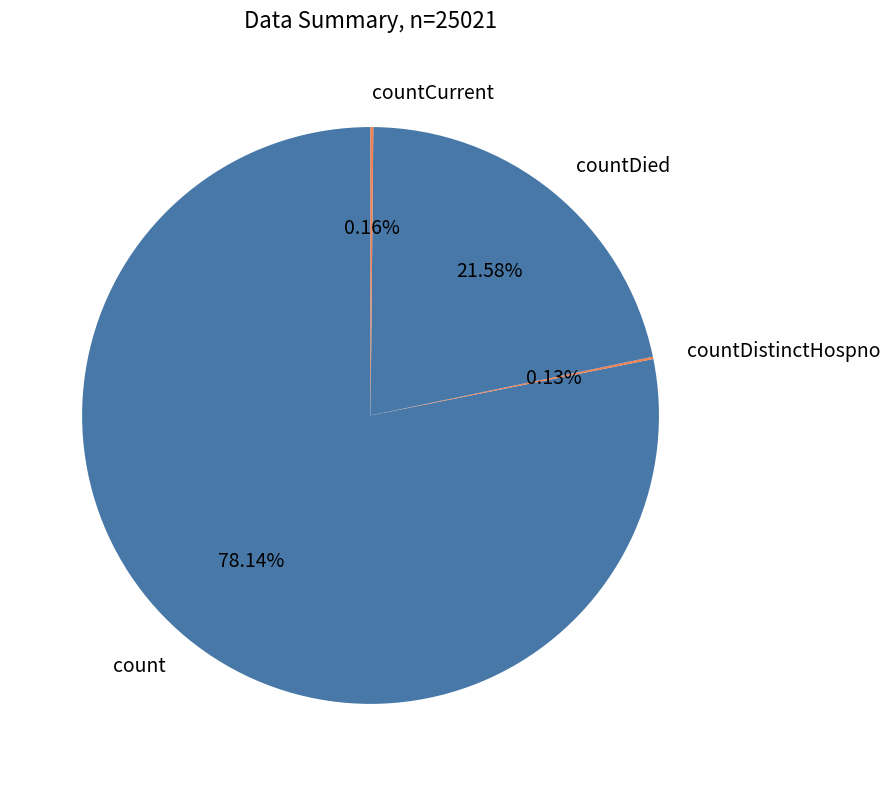

Which slice is the largest?

count